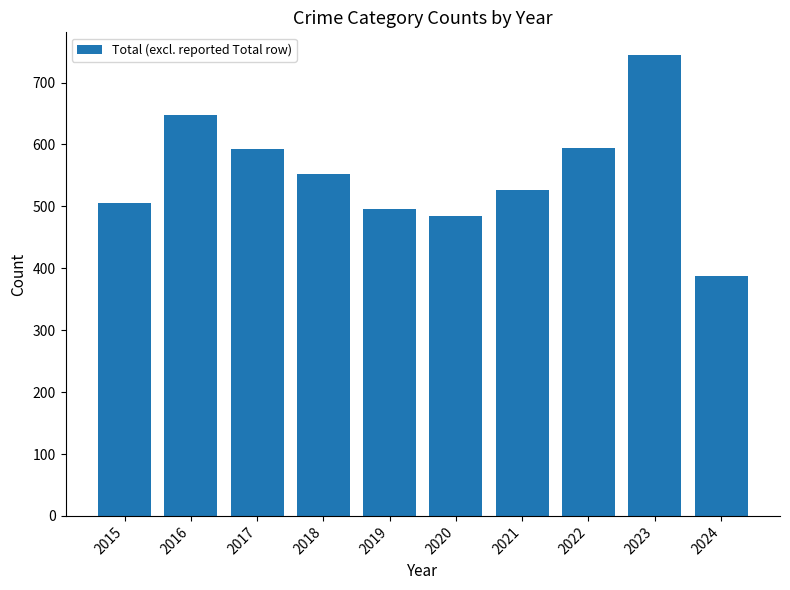

What is the difference between the values at 2021 and 2020?

42